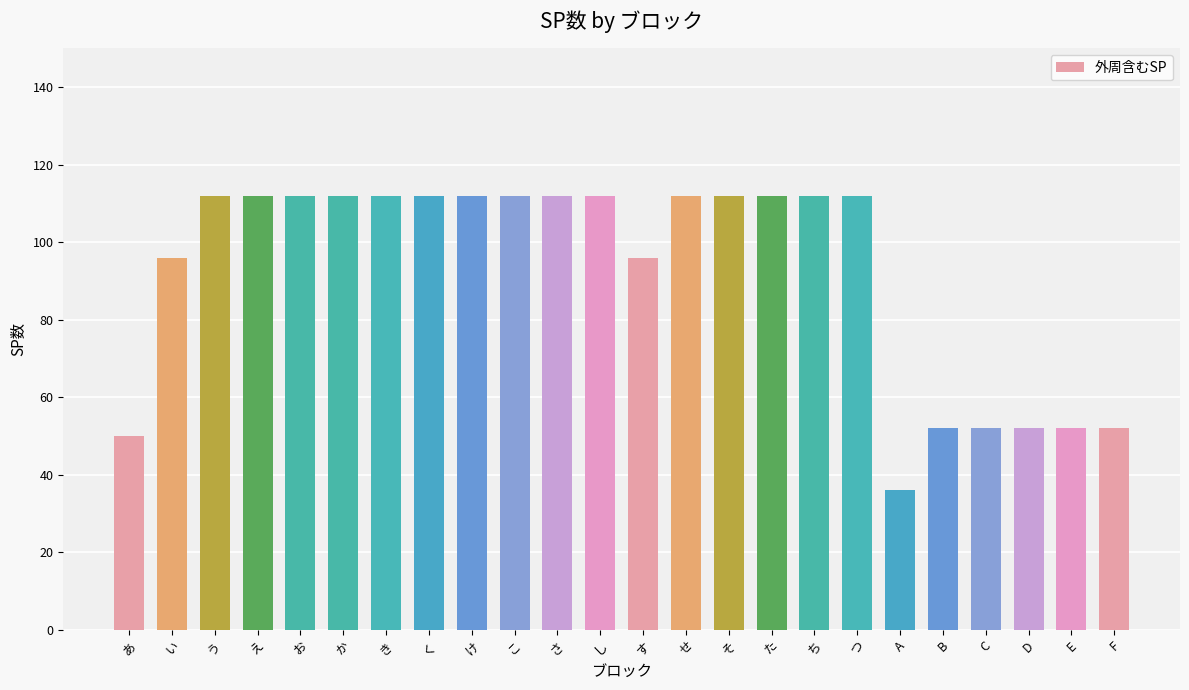

What value does the data have at そ?

112